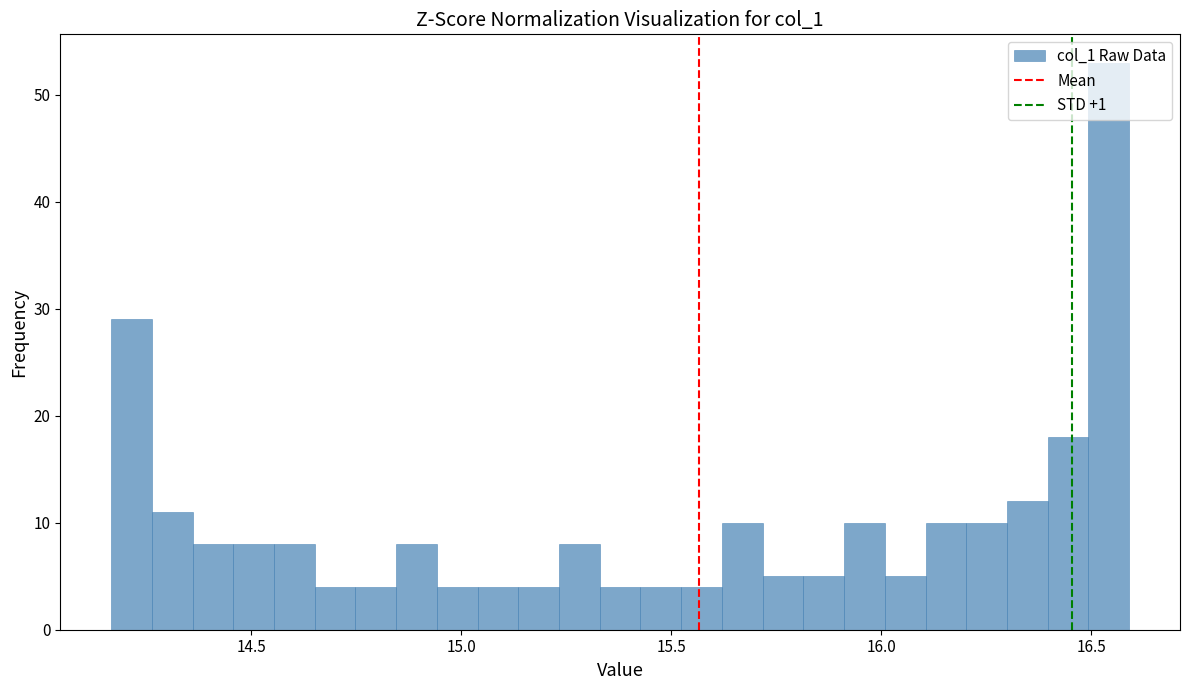

Read against the x-axis, roughly where is the centre of the tallest bar?

16.55